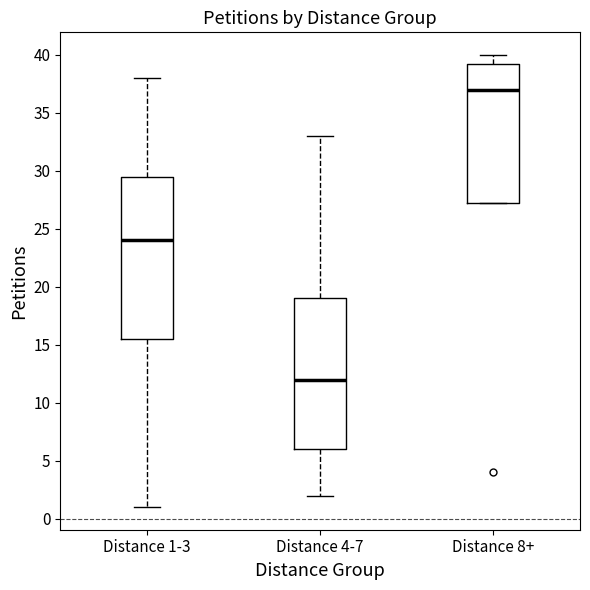

Reading left to right, transcribe this box plot: for each box, give where its median line is, the range the box spans, and where its two whiskers end, as read against the y-axis. The values are not printed on the chart, so give them approximately, as read against the axis.

Distance 1-3: median 24.0, box 15.5 to 29.5, whiskers 1.0 to 38.0
Distance 4-7: median 12.0, box 6.0 to 19.0, whiskers 2.0 to 33.0
Distance 8+: median 37.0, box 27.5 to 39.5, whiskers 27.5 to 40.0